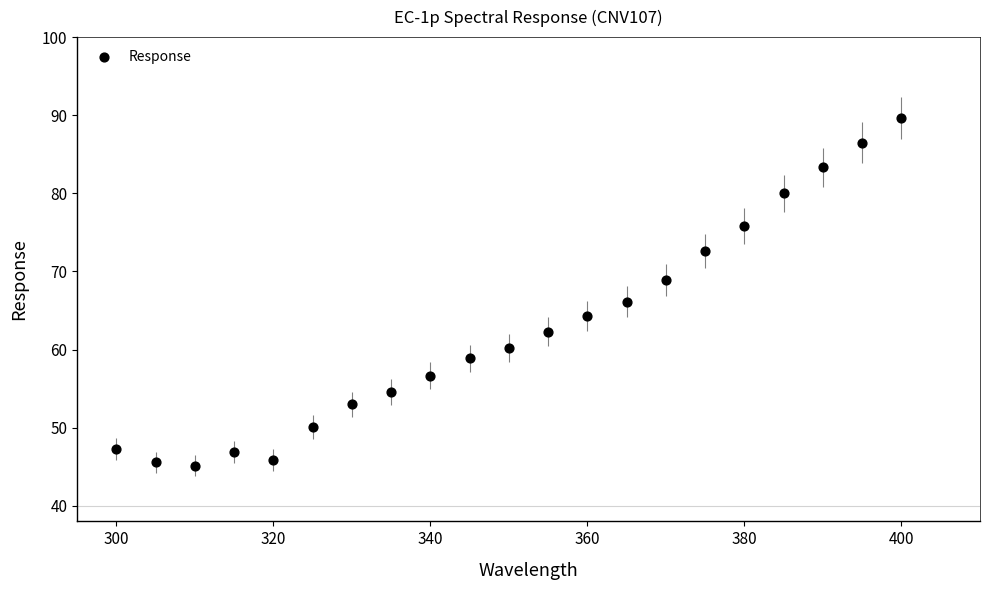

What Y value in the scatter plot is closest to 67?

66.1